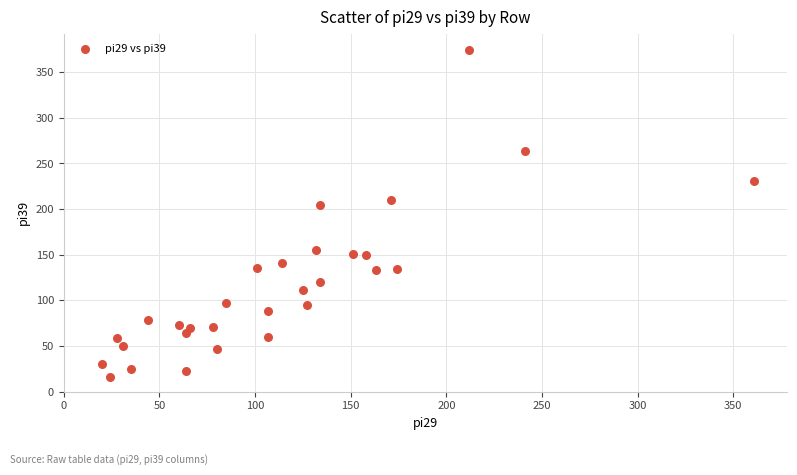

What is the range of Y values (max minus min)?

358